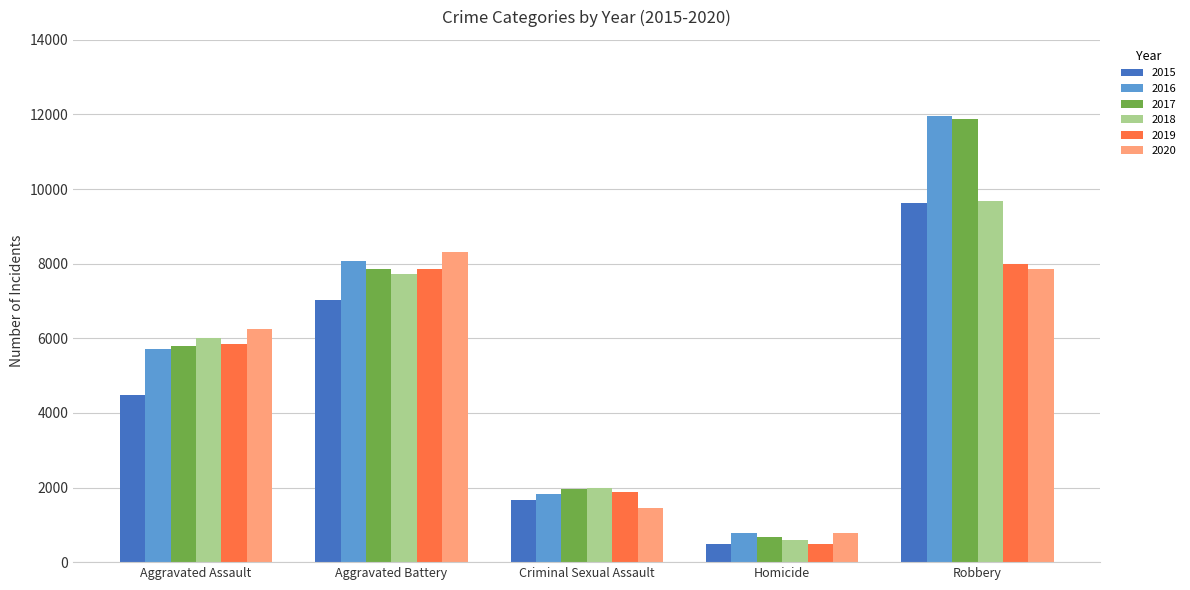

What is the sum of all 2015 values?

23306